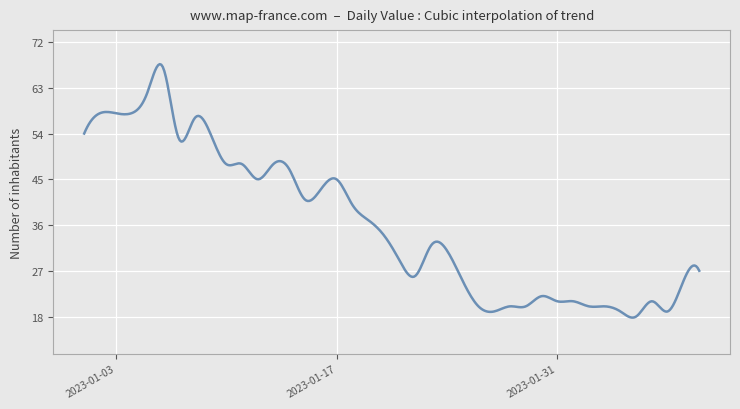

What is the difference between the maximum and minimum values?

49.9